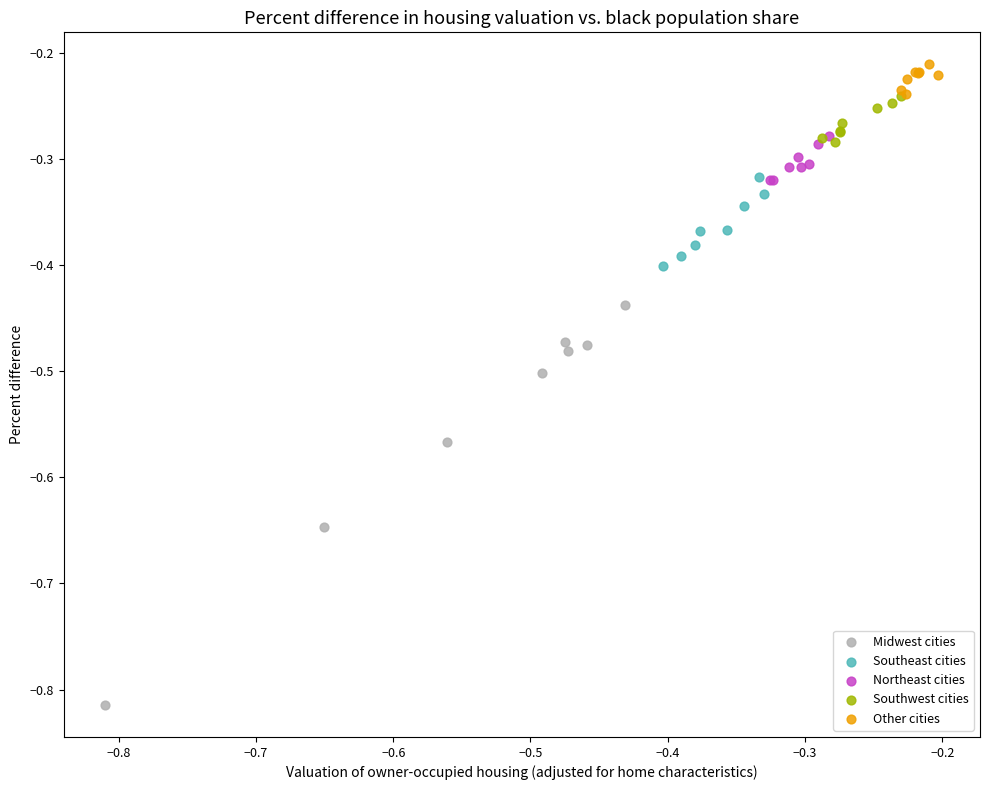

Which series reaches the maximum Y coordinate?

Other cities